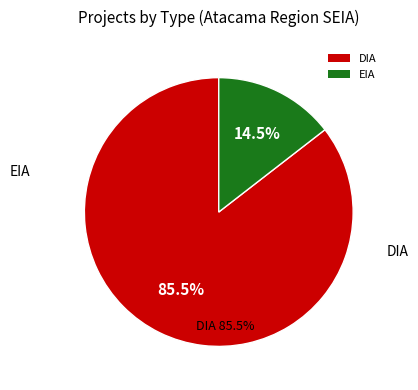

How many segments does this pie chart have?

2